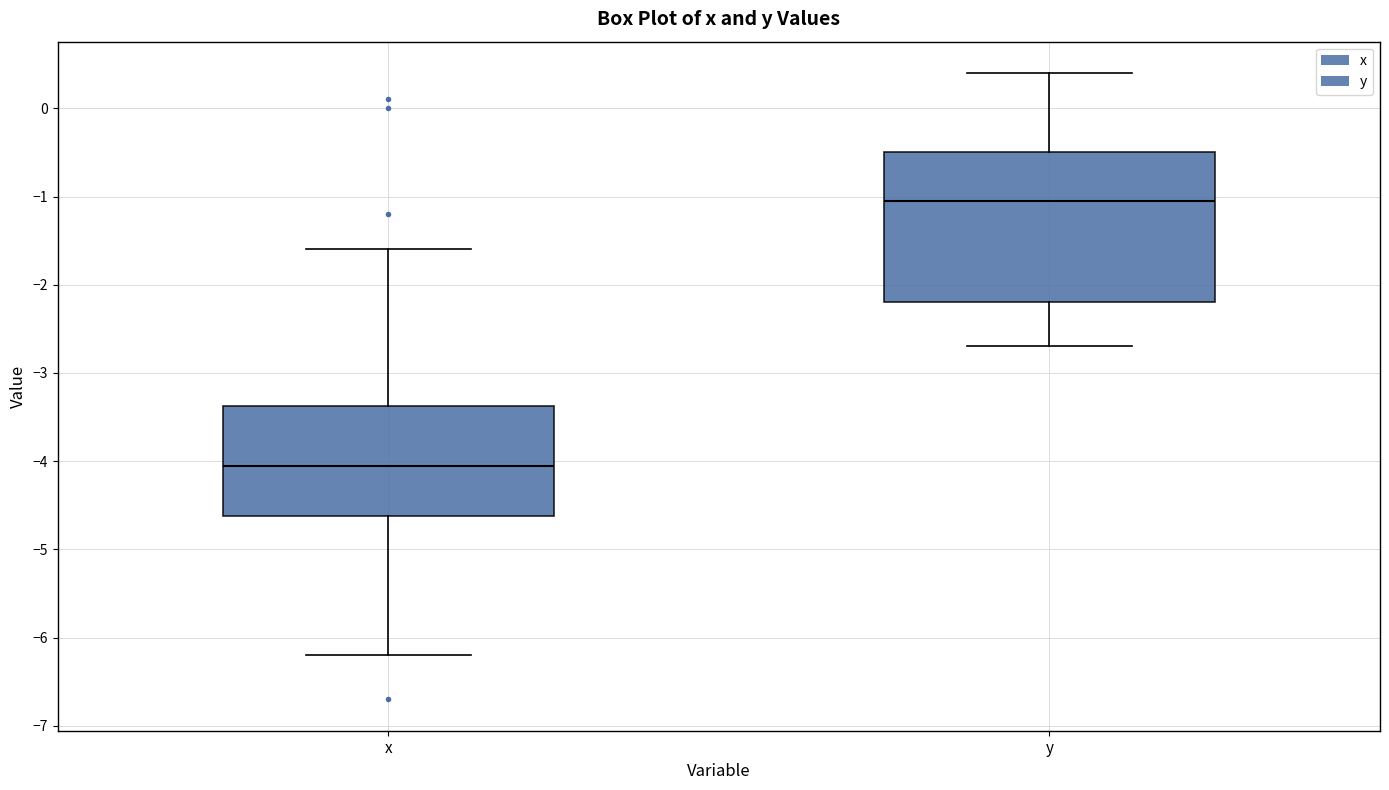

Reading left to right, transcribe this box plot: for each box, give where its median line is, the range the box spans, and where its two whiskers end, as read against the y-axis. The values are not printed on the chart, so give them approximately, as read against the axis.

x: median -4.0, box -4.6 to -3.4, whiskers -6.2 to -1.6
y: median -1.0, box -2.2 to -0.5, whiskers -2.7 to 0.4